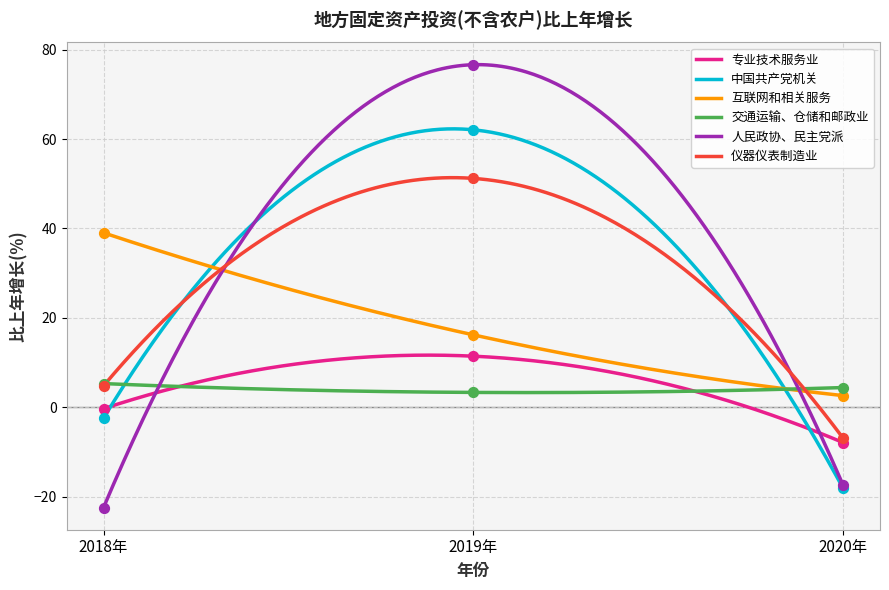

Which series has the largest total across all categories?

互联网和相关服务